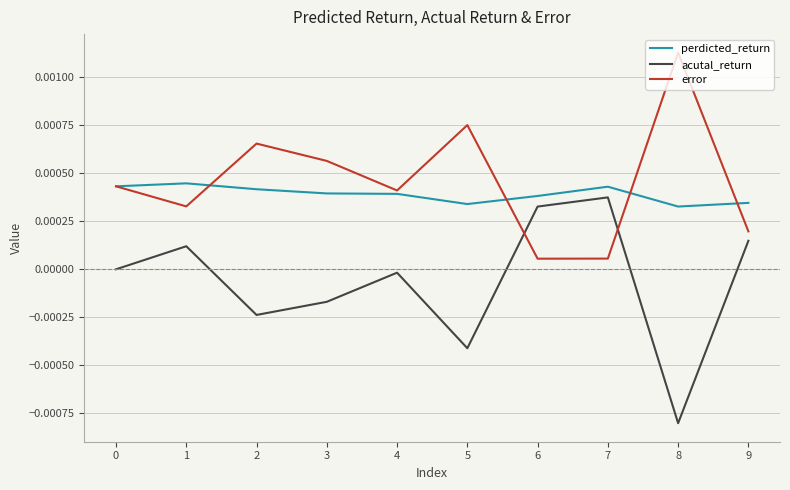

The perdicted_return series shows 0.0 at 6. True or false?

True